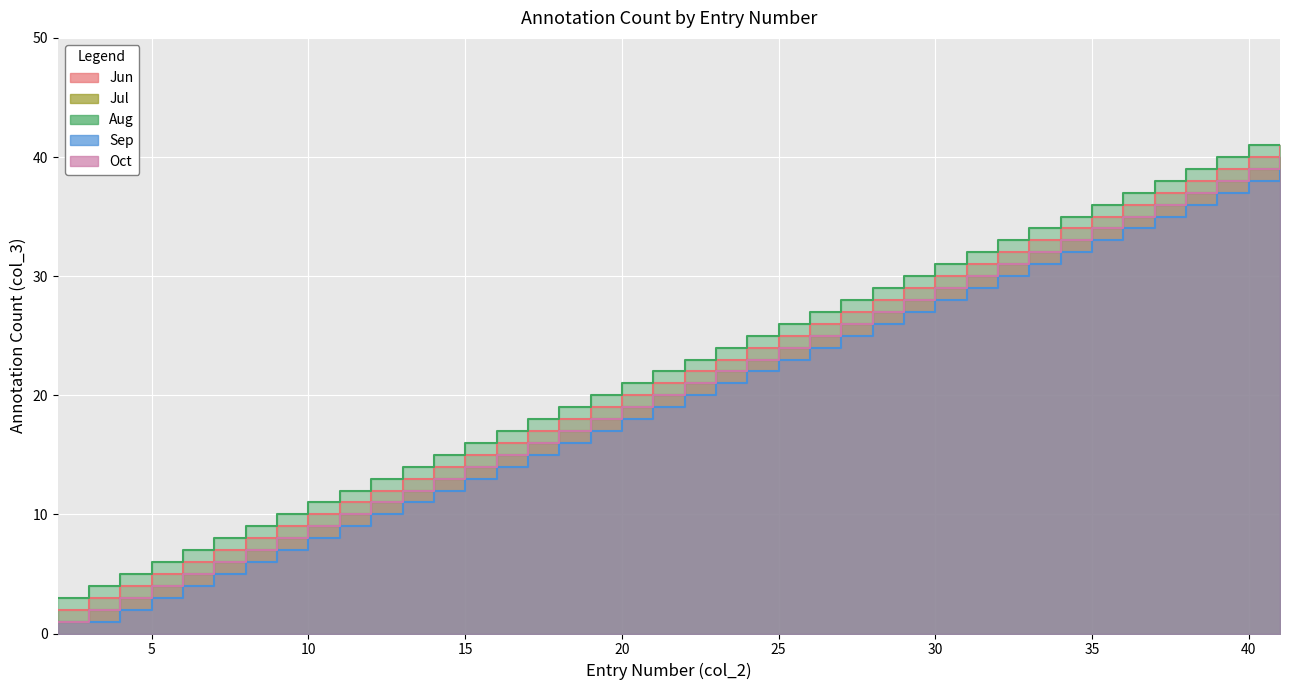

At how many categories does at least one series exceed 5?

37